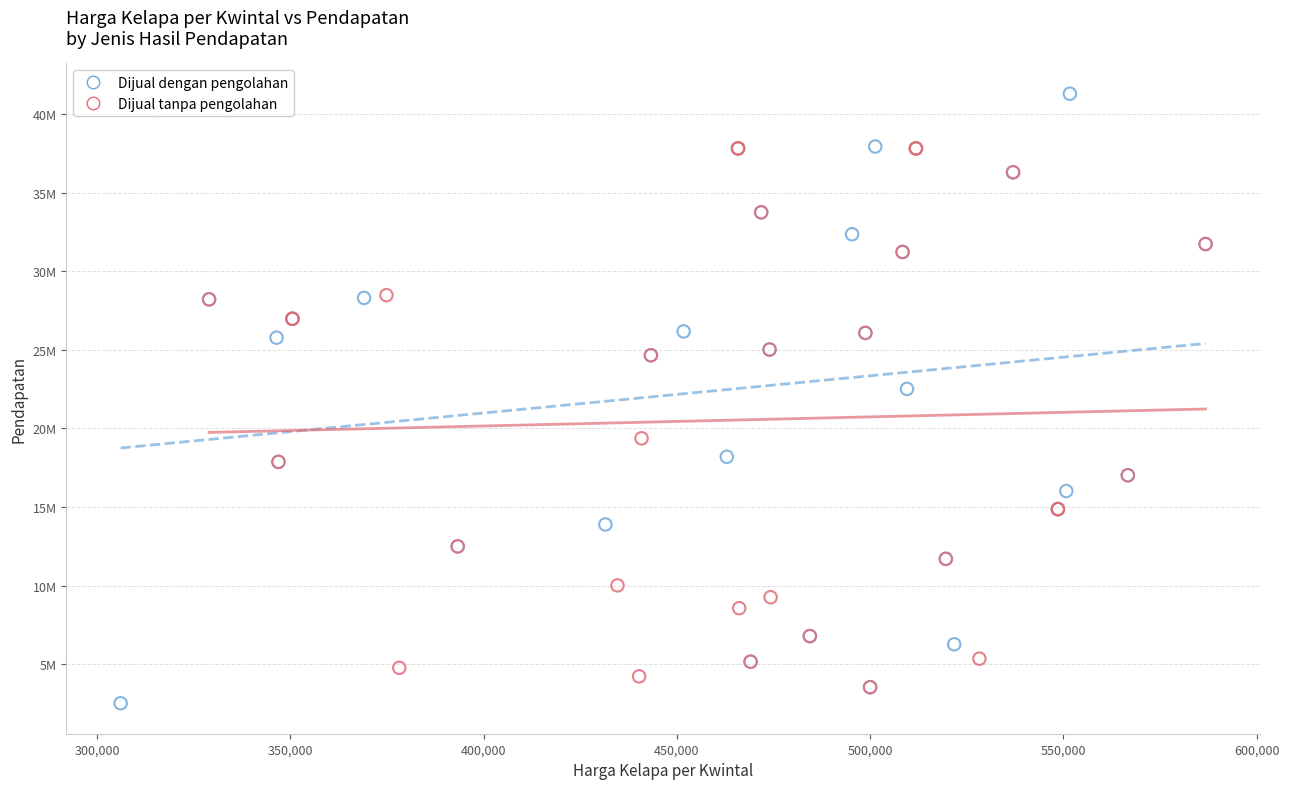

What are all the series names shown in the legend?

Dijual dengan pengolahan, Dijual tanpa pengolahan